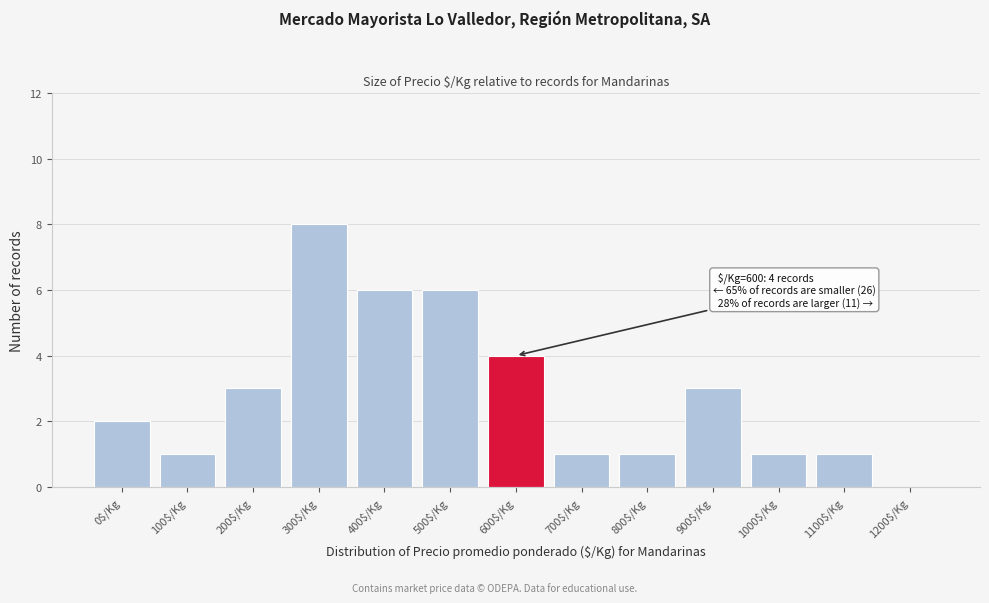

True or false: the data shows 1 at 1000$/Kg.

True